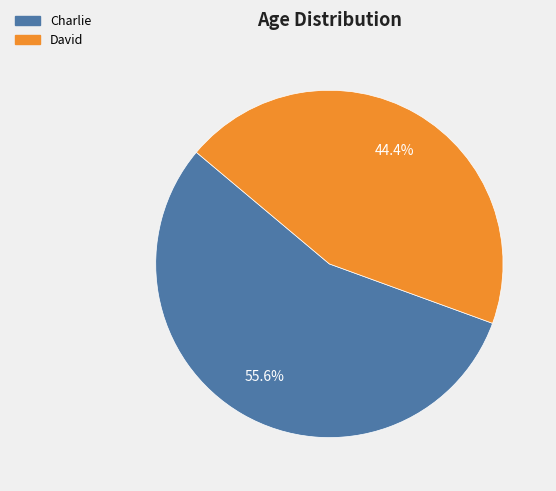

To the nearest percent, what is the average slice percentage?

50%